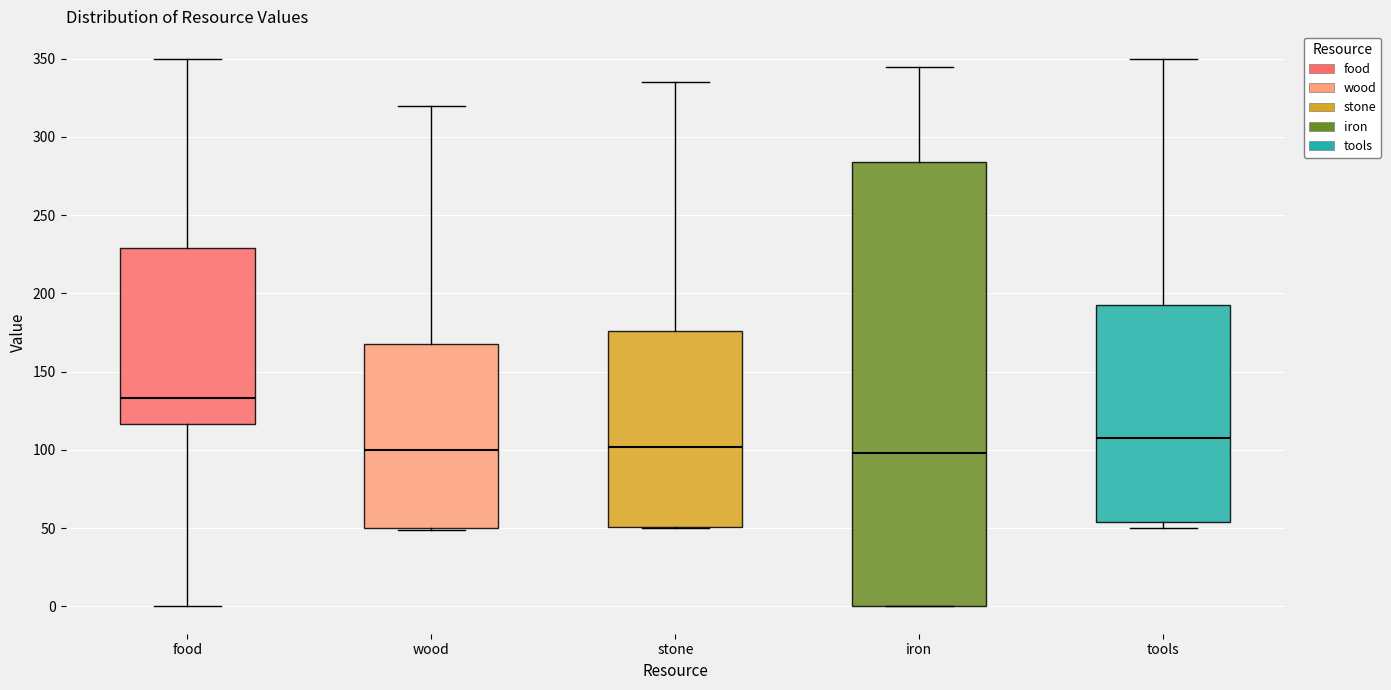

Where does the median line of the box for tools sit on the y-axis? The values are not printed on the chart, so give them approximately, as read against the axis.

110